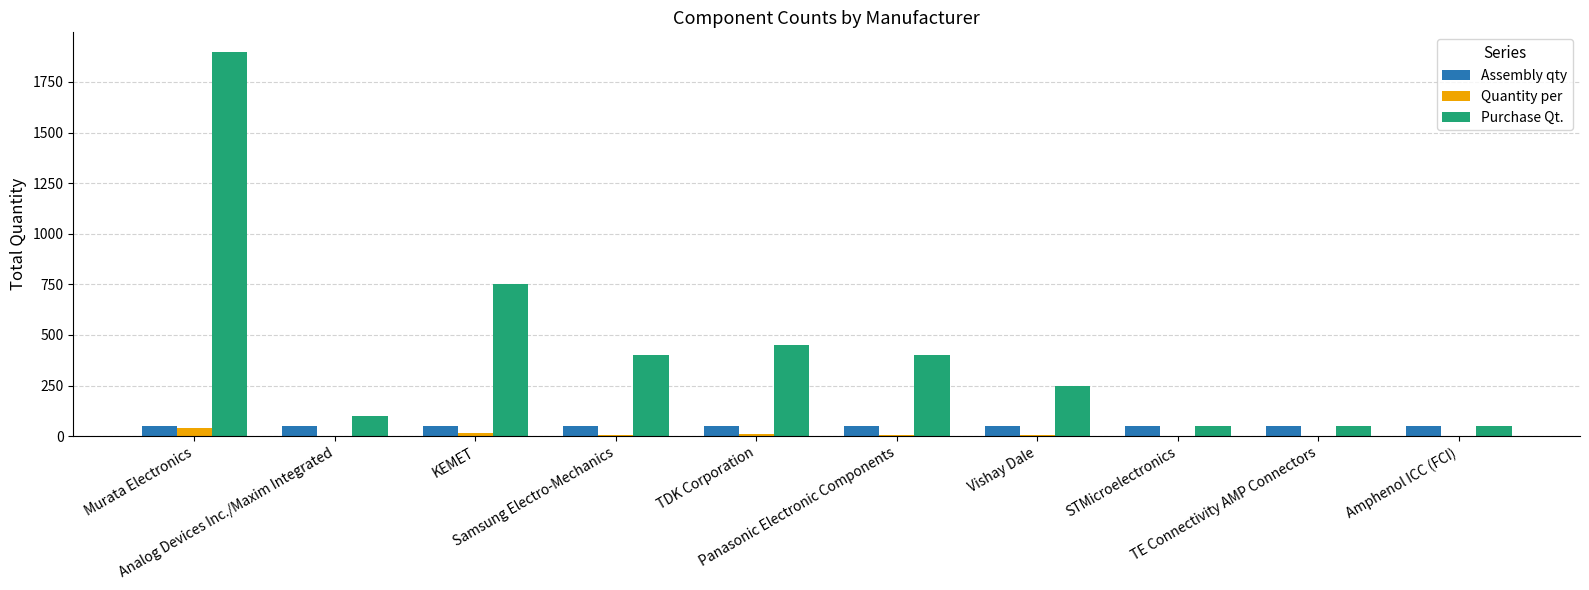

What is the greatest value displayed?

1900